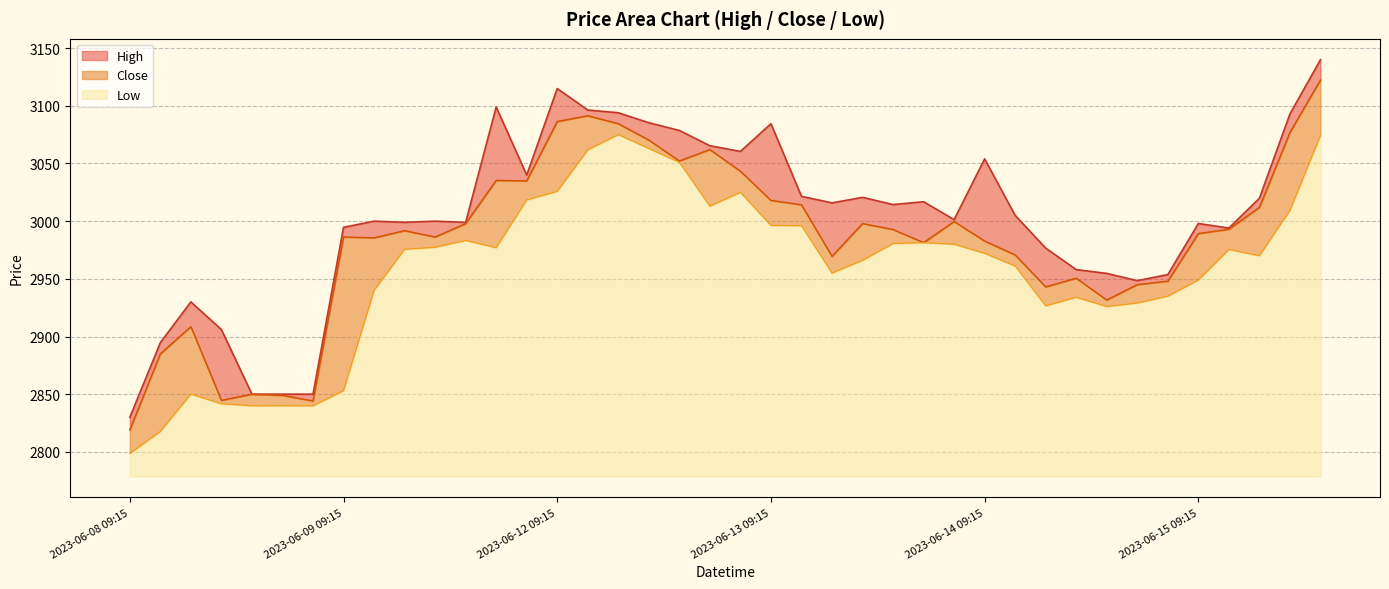

List the series in order of their overall mean, highest first.

High, Close, Low